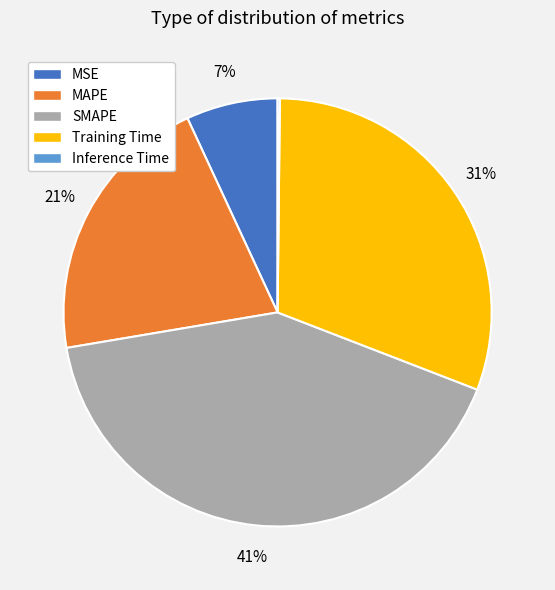

To the nearest percent, what is the difference between the largest and smallest slice percentages?

41%